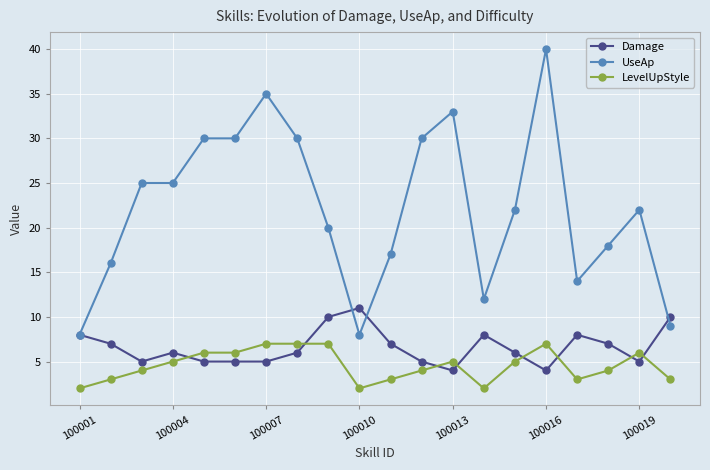

True or false: Damage and LevelUpStyle intersect in this chart.

True